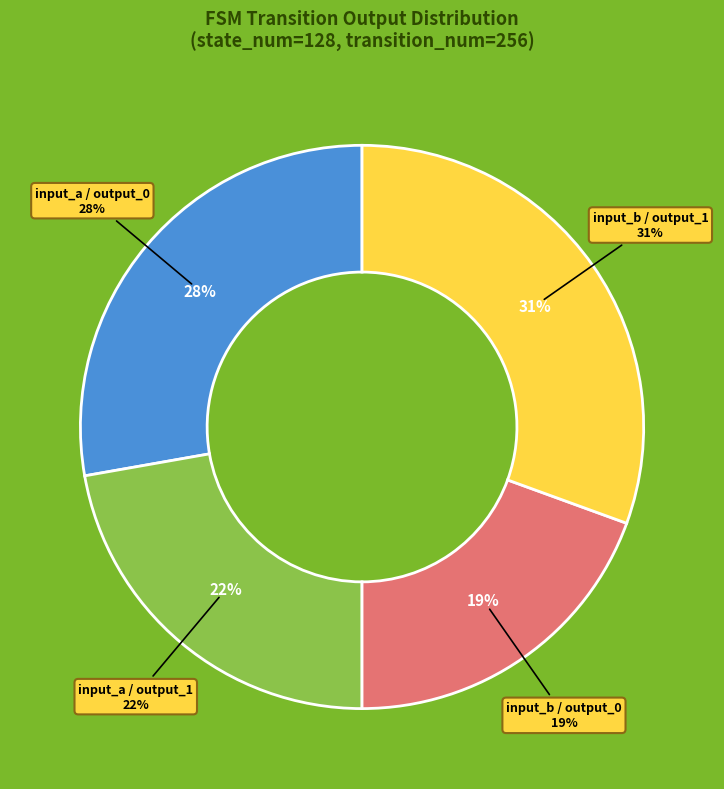

Does 12,b represent more than half of the total?

No